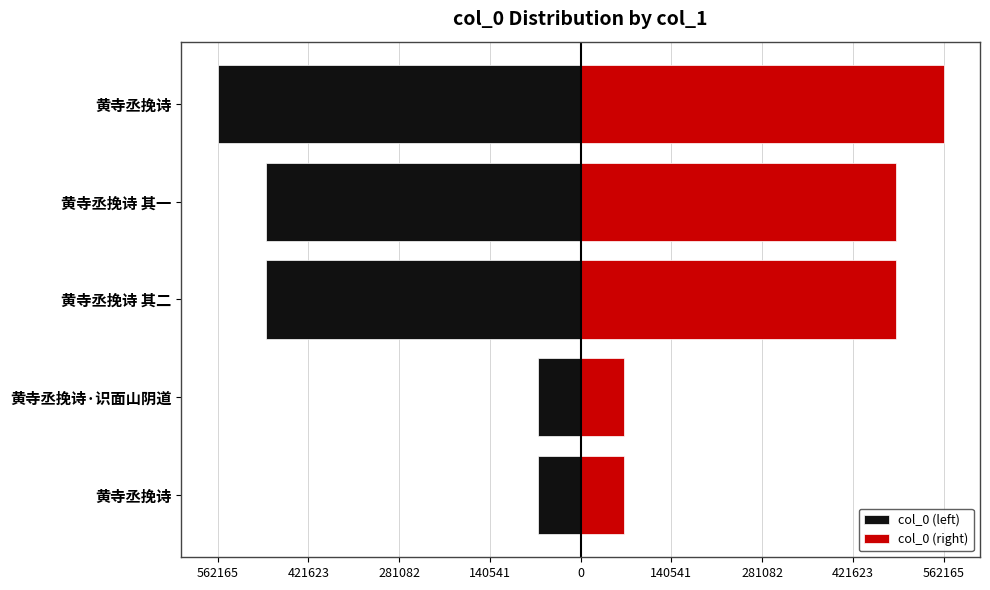

How many groups of bars are there?

5